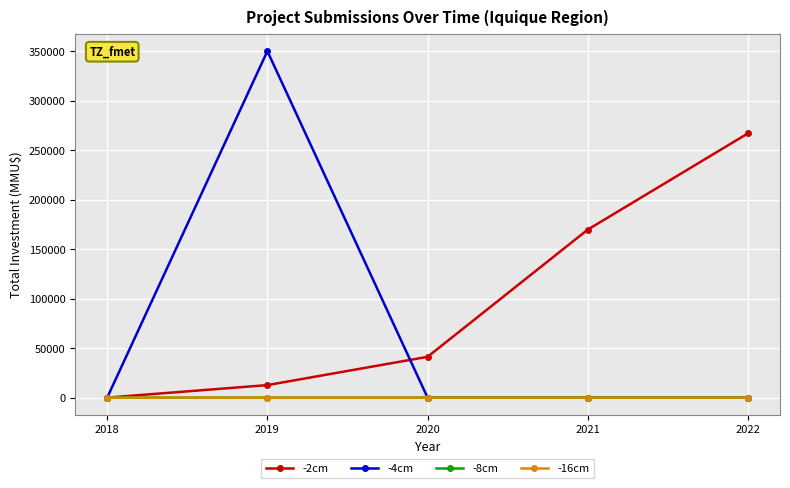

Is the value of -8cm at 2020 greater than the value of -2cm at 2022?

No